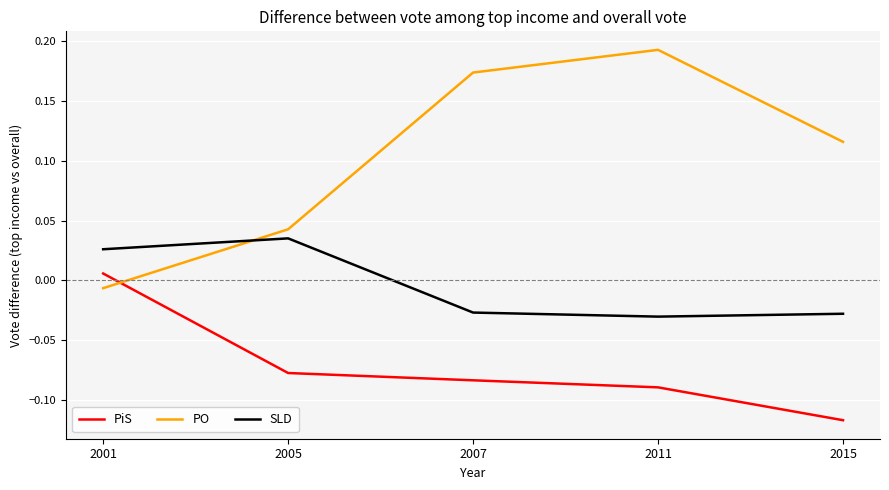

Rank the series by their maximum value, from lowest to highest.

PiS, SLD, PO